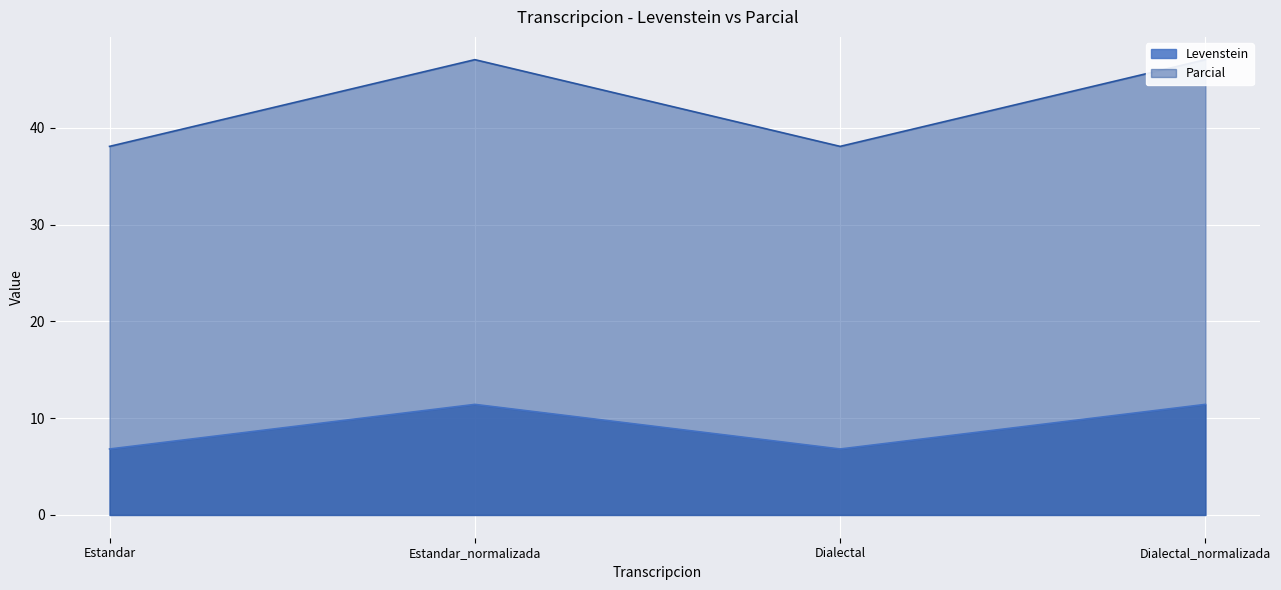

What is the sum of the Levenstein values at Dialectal and Estandar?

13.6